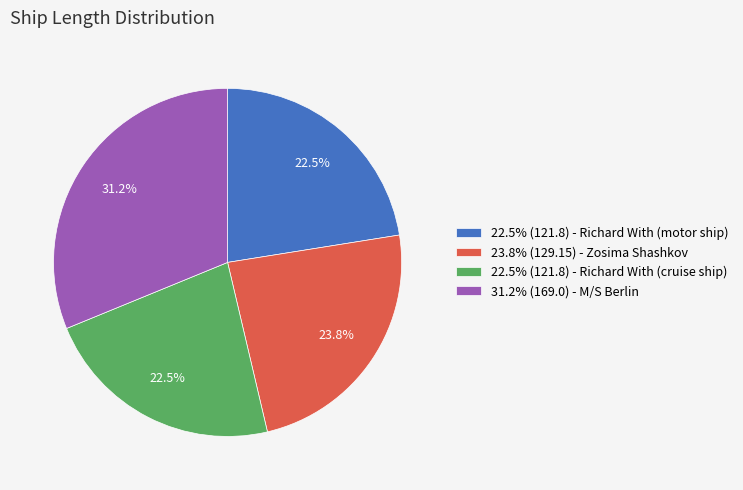

How many segments does this pie chart have?

4